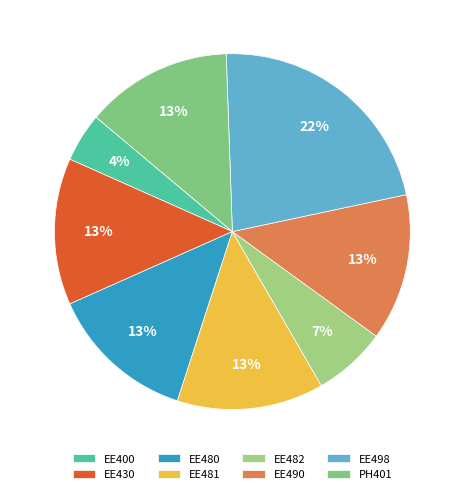

Which has a higher value, EE498 or EE490?

EE498